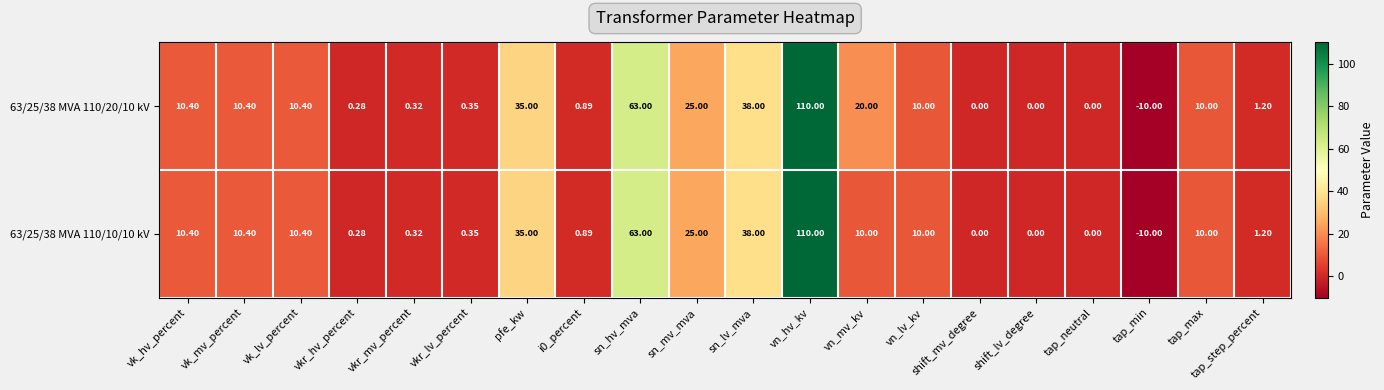

How many data points does each series have?

20